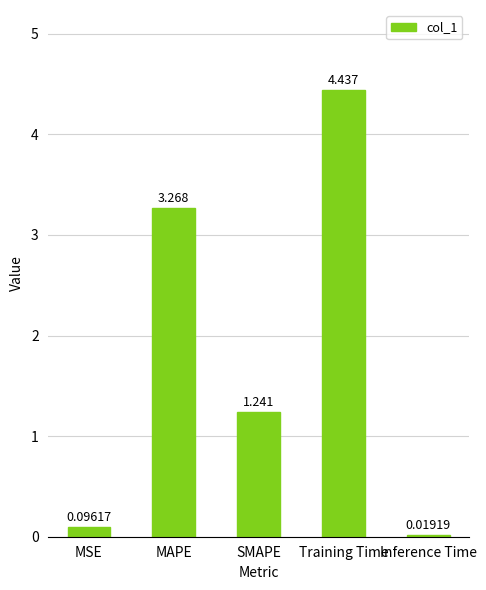

Which label corresponds to the largest value in the chart?

Training Time